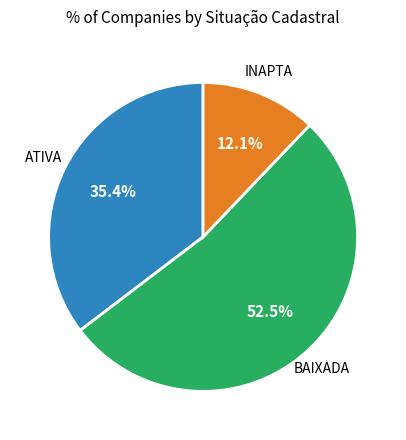

Does any single category account for the majority?

Yes